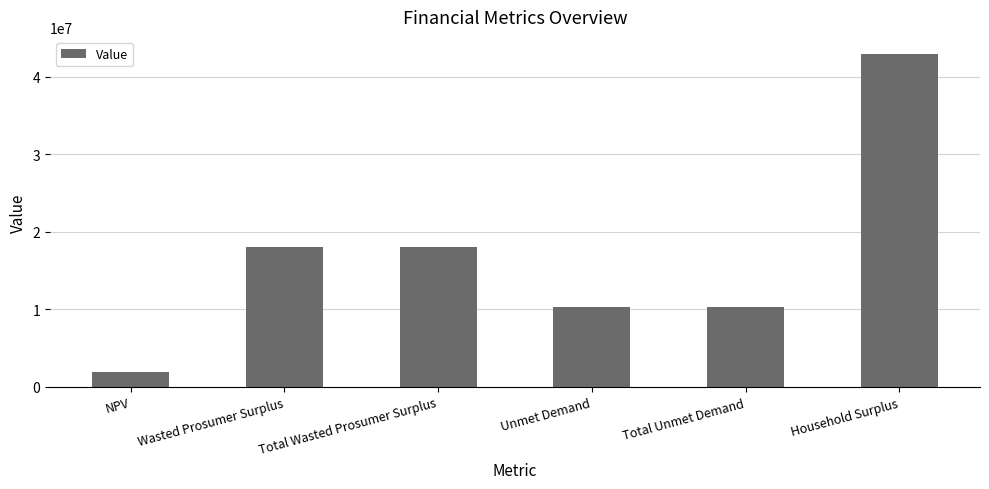

Reading left to right, what are all the values shown in this chart?

1904771.4	18094971.1	18094971.1	10304125.2	10304125.2	43007904.1